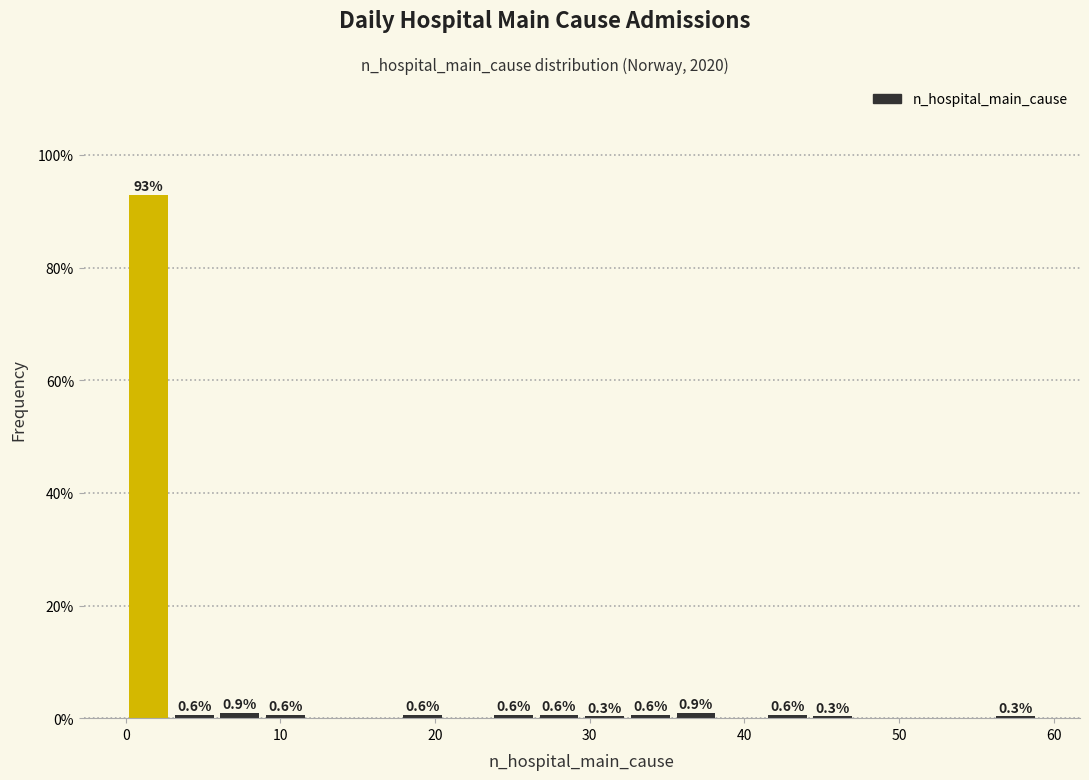

Around what value on the x-axis is the tallest bar? Give the approximate position of its centre, as read against the axis.

1